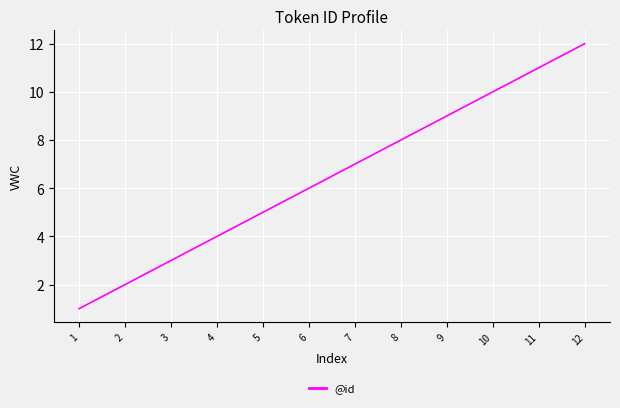

Rank the categories by value from highest to lowest.

12, 11, 10, 9, 8, 7, 6, 5, 4, 3, 2, 1